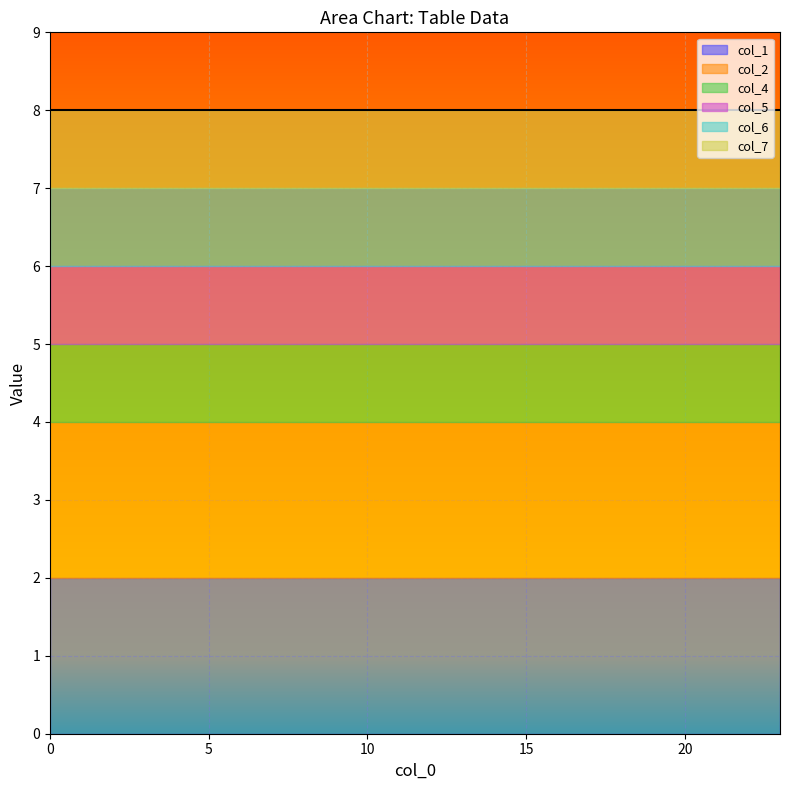

How many categories are shown in the chart?

24